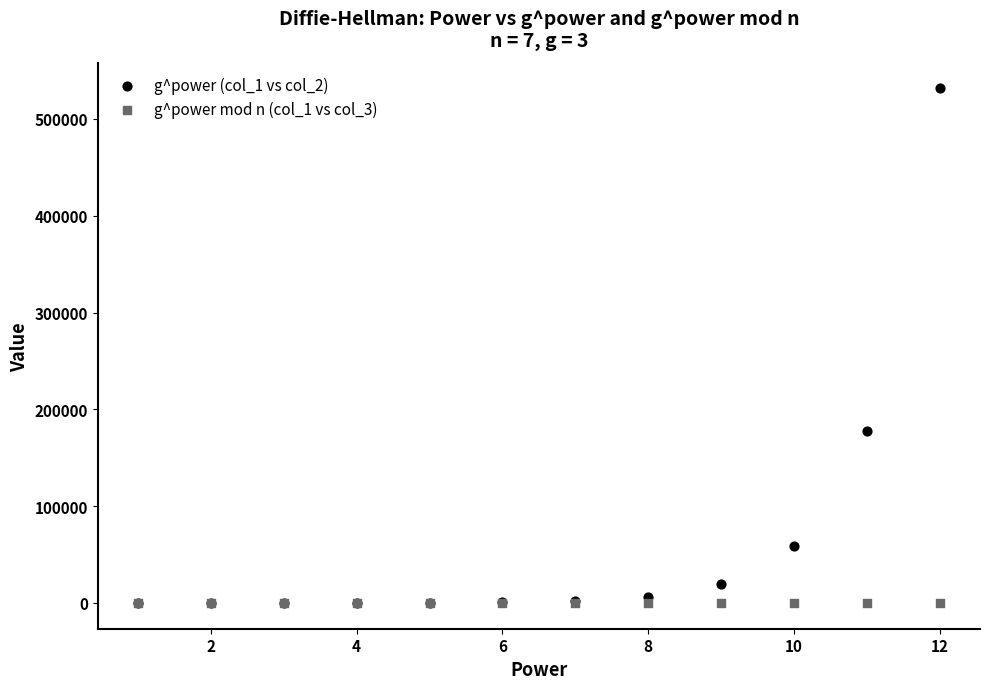

Across all series, what Y value is closest to 265721?

177147